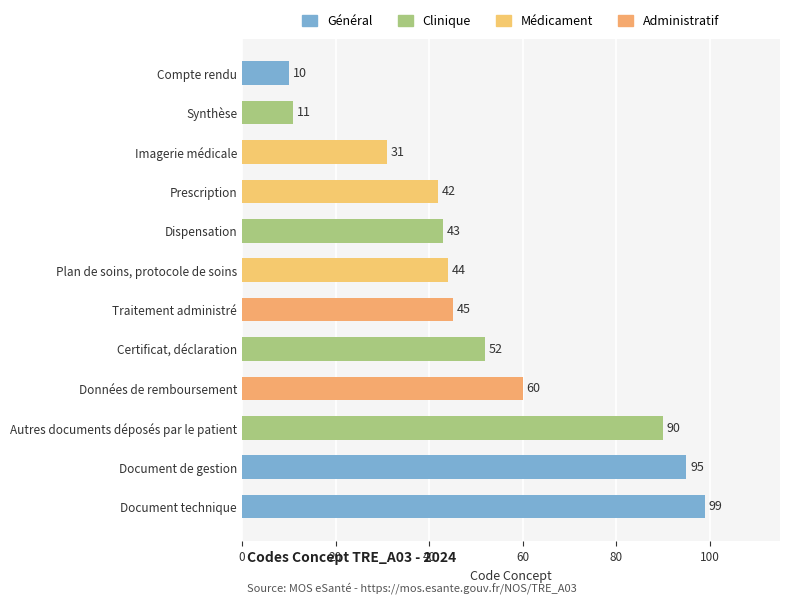

Which has a higher value, Plan de soins, protocole de soins or Traitement administré?

Traitement administré